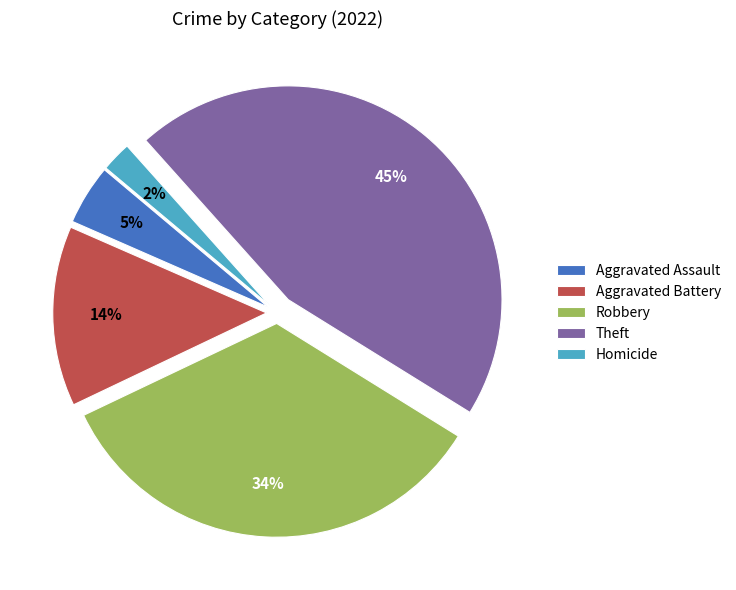

Which slice is the smallest?

Homicide